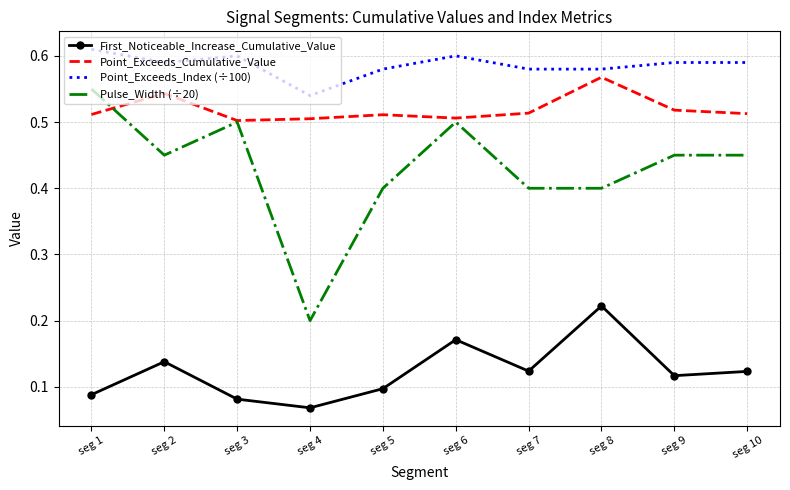

At which category does Point_Exceeds_Index (÷100) reach its first local valley?

seg 2